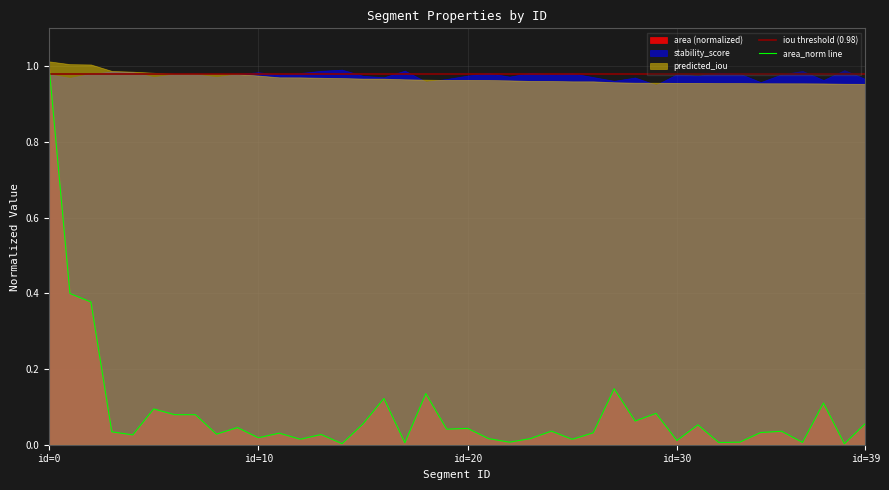

Which series ends up on top after the final intersection of area_norm line and iou threshold (0.98)?

iou threshold (0.98)